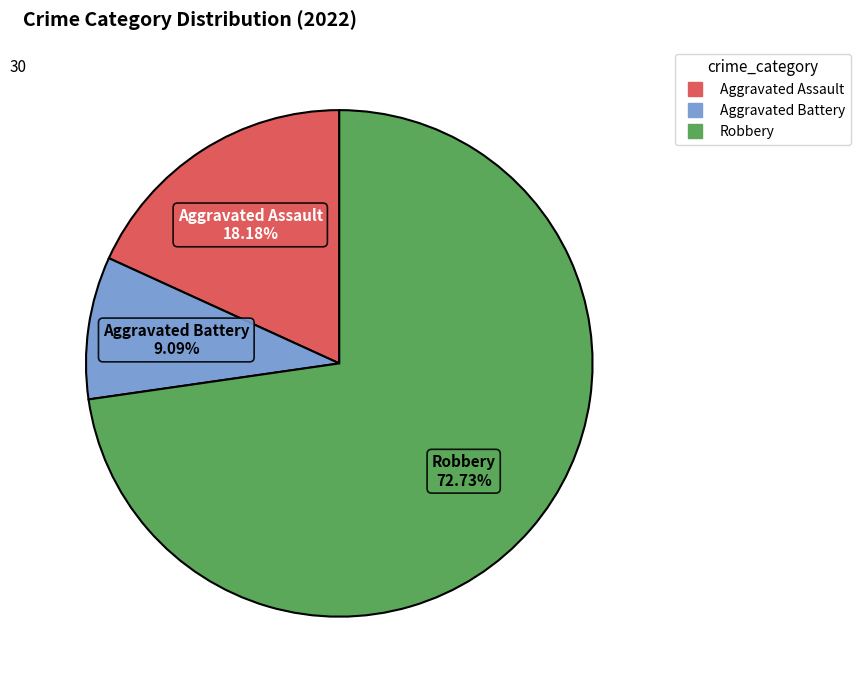

To the nearest percent, what is the difference between the Aggravated Assault and Robbery slice percentages?

55%